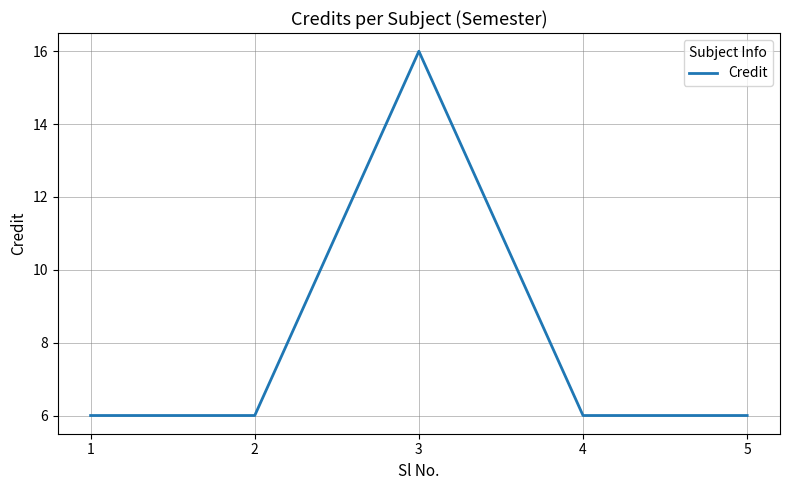

True or false: the data has more than 1 interior local peaks.

False